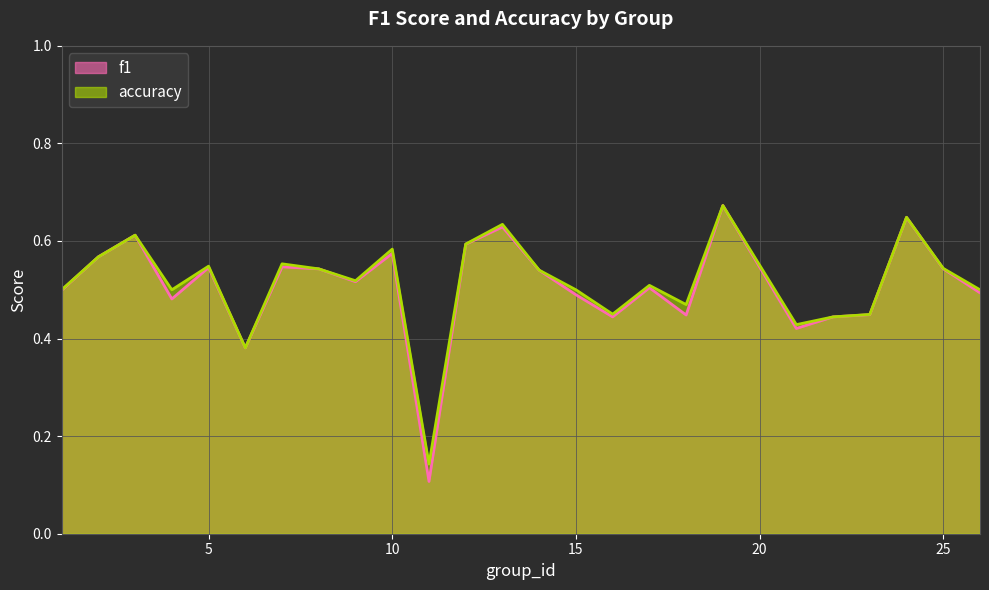

Which series has the largest range (max minus min)?

f1